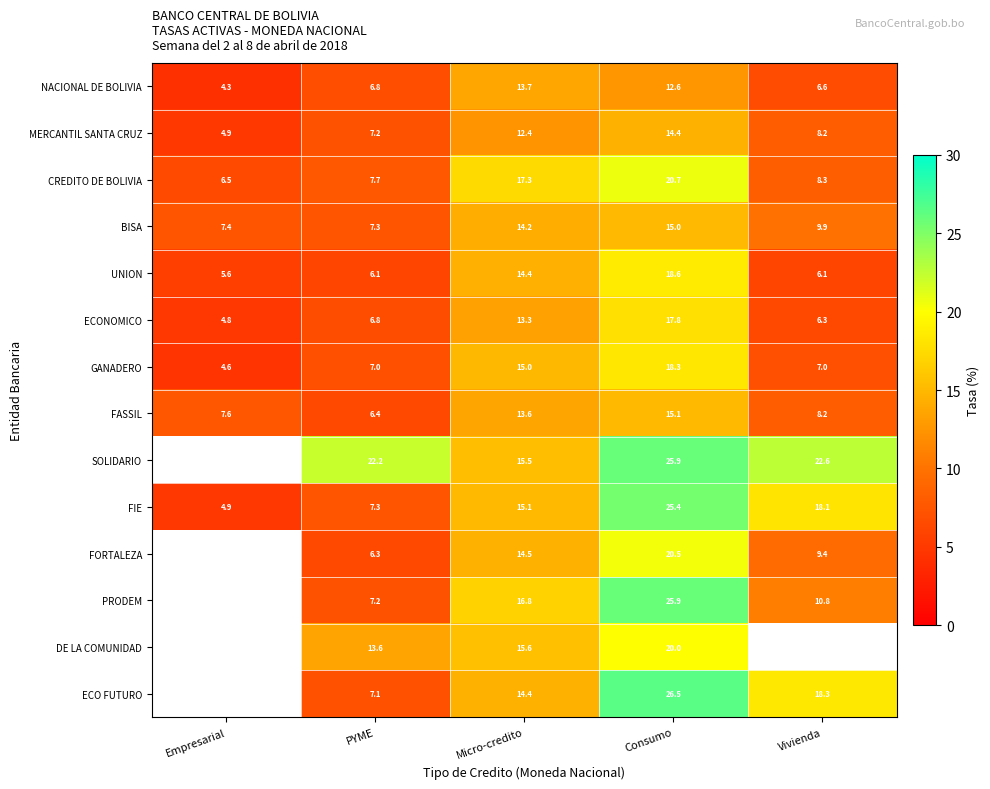

What is the lowest value of the FIE series?

4.9